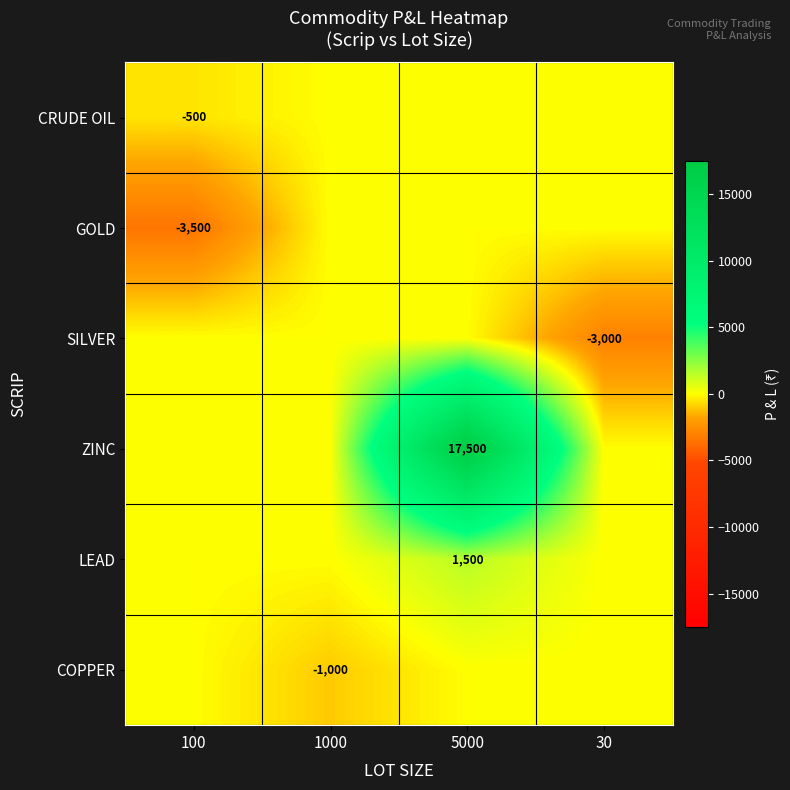

The ZINC series shows 30300 at 5000. True or false?

False